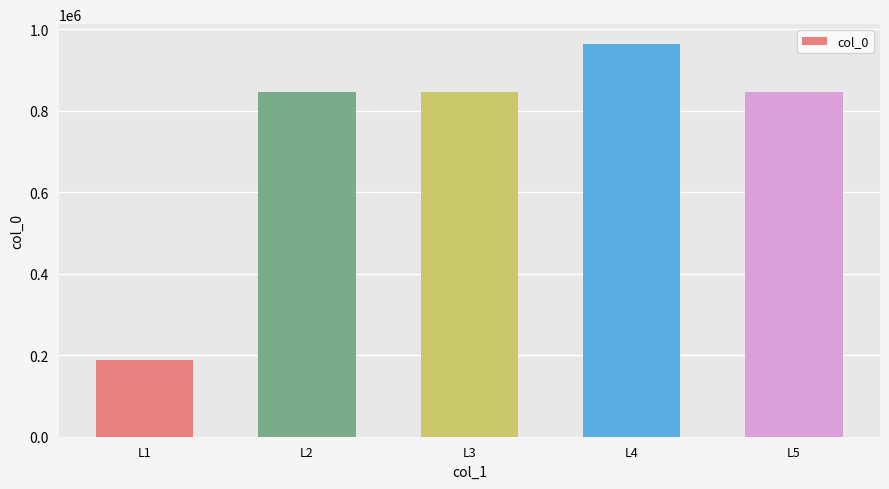

Is it true that the value at L2 is 846063?

True